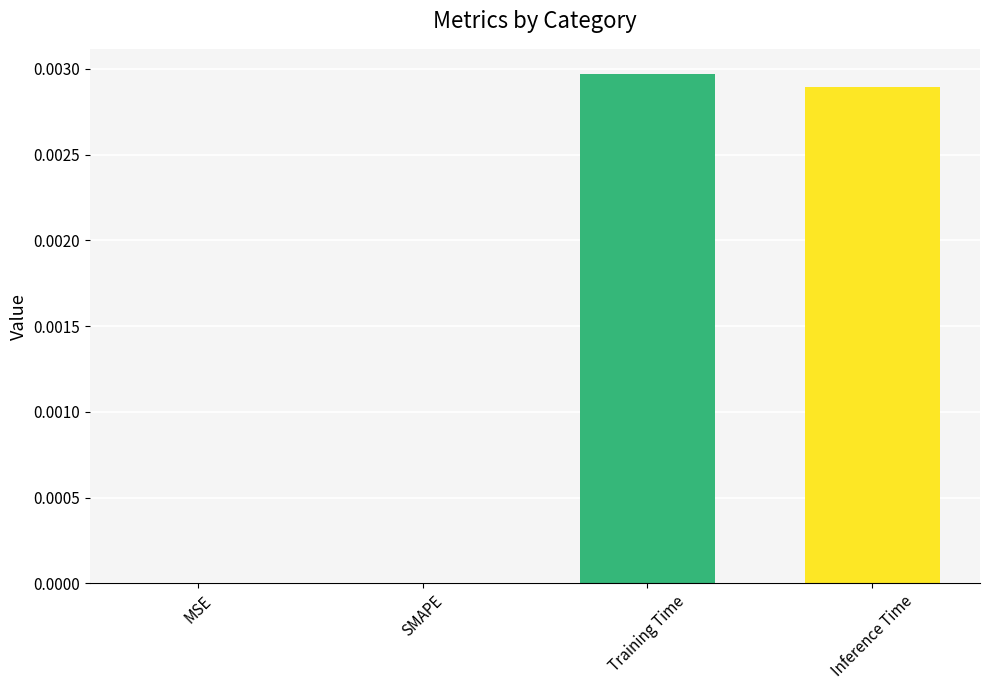

At which category does the chart reach its peak across all series?

Training Time